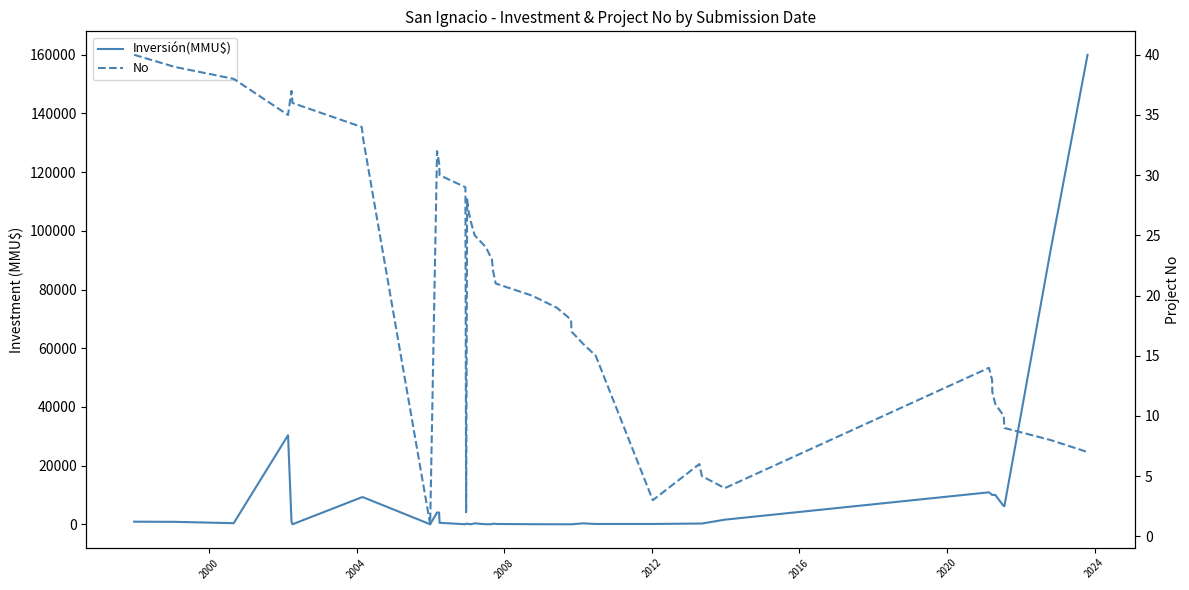

Does the chart have visible grid lines?

No